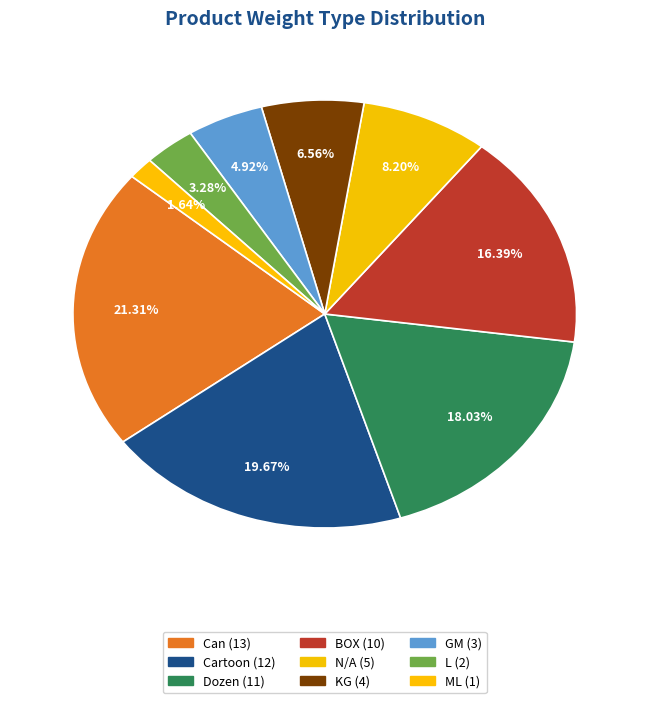

Does L represent more than half of the total?

No